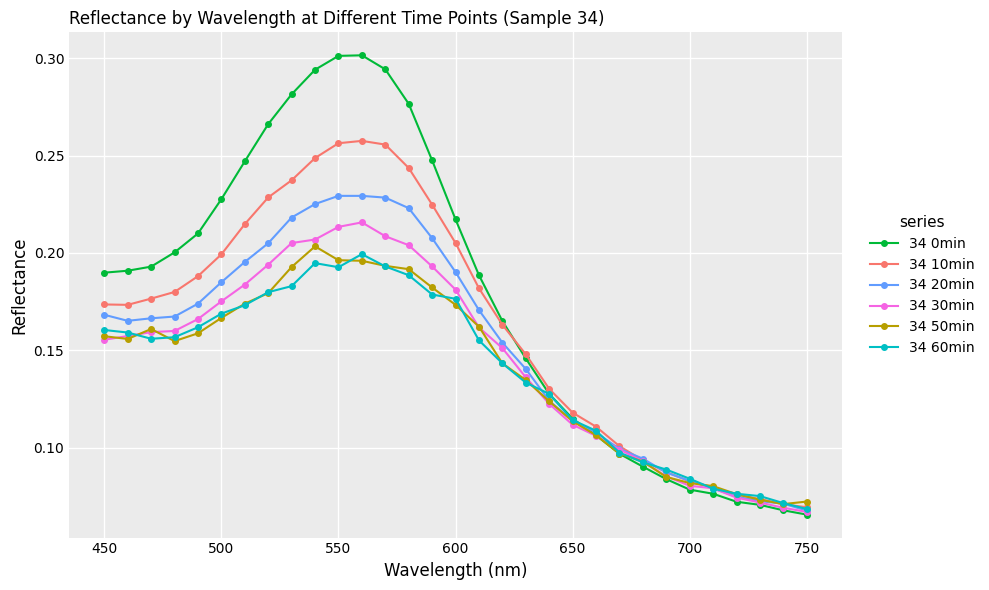

Which series has the largest range (max minus min)?

34 0min